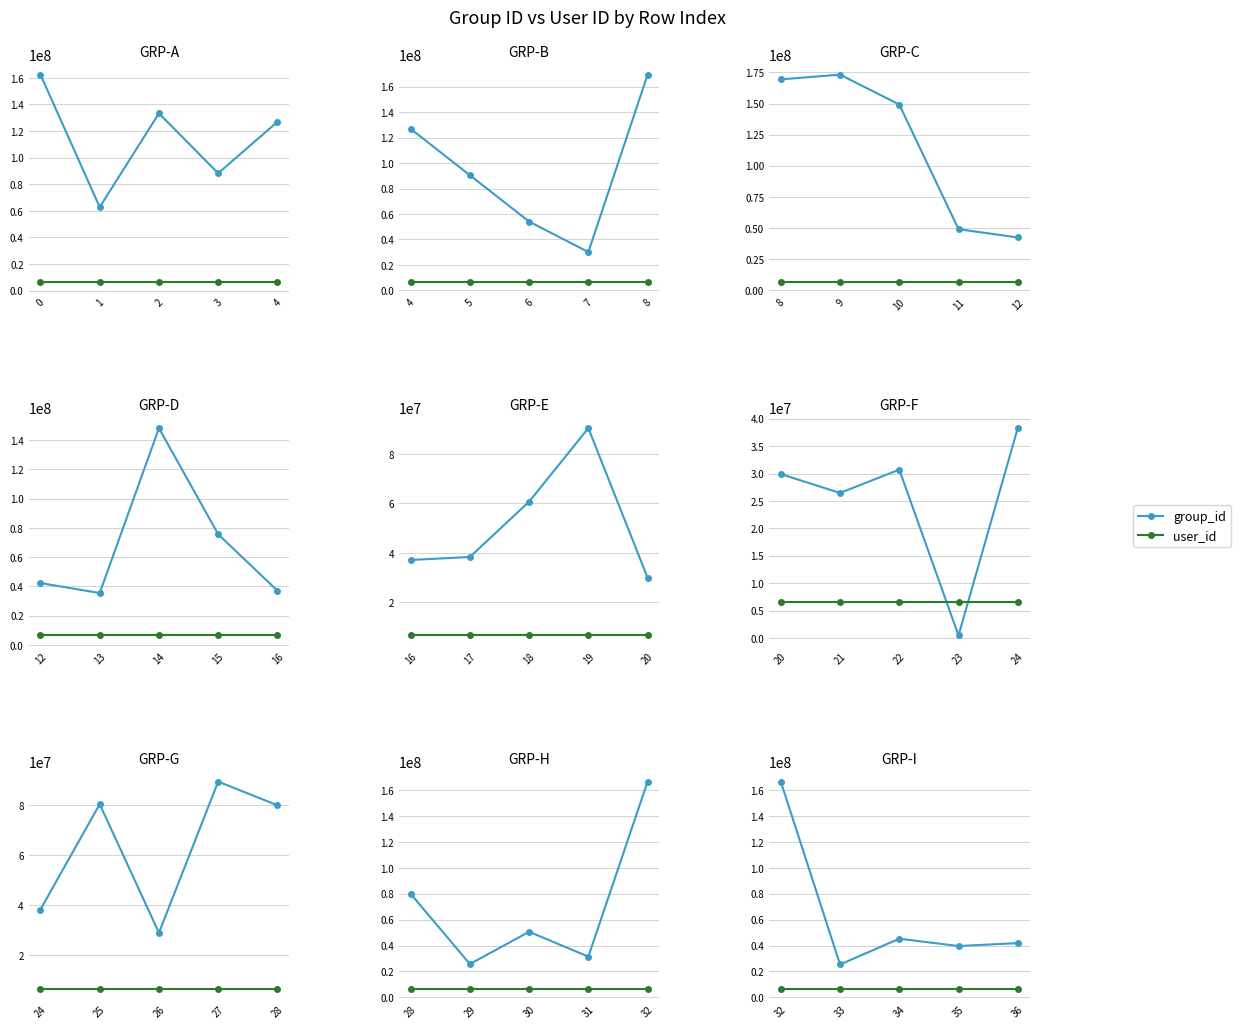

True or false: group_id and user_id cross at least once.

False